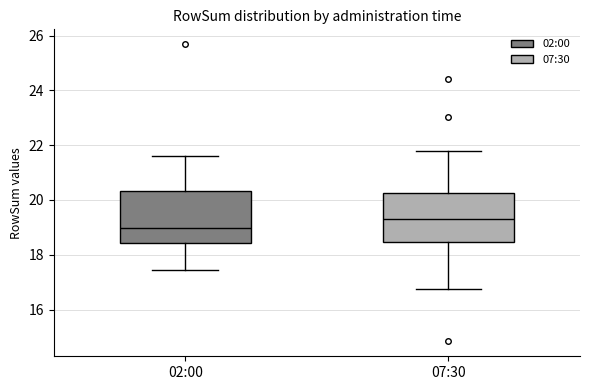

Reading left to right, read every box against the y-axis: the position of its median line, the range the box covers, and the ends of its whiskers. The values are not printed on the chart, so give them approximately, as read against the axis.

02:00: median 19.0, box 18.4 to 20.4, whiskers 17.4 to 21.6
07:30: median 19.2, box 18.4 to 20.2, whiskers 16.8 to 21.8